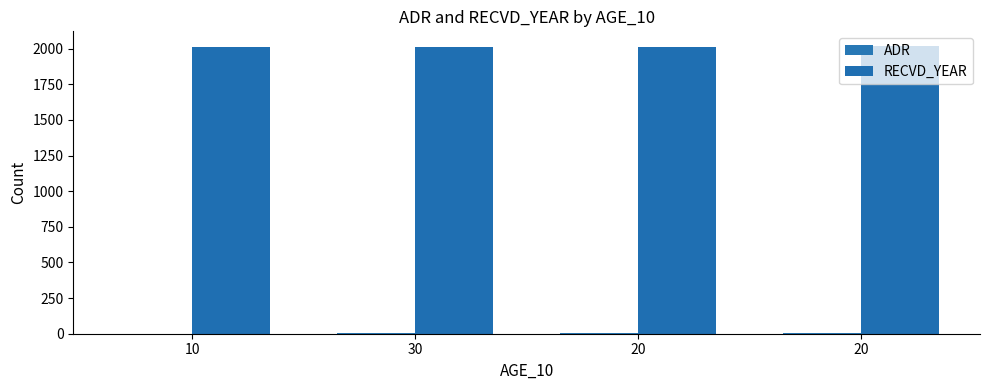

What is the total value across all series at 20?

2016